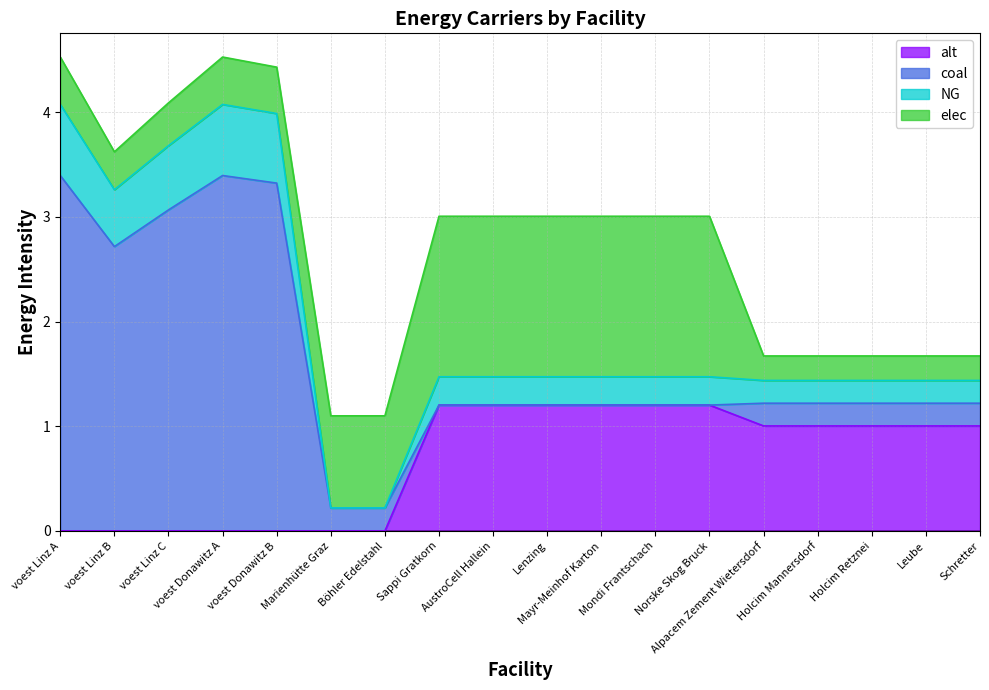

The value of NG at voest Linz C is 0.8. True or false?

False